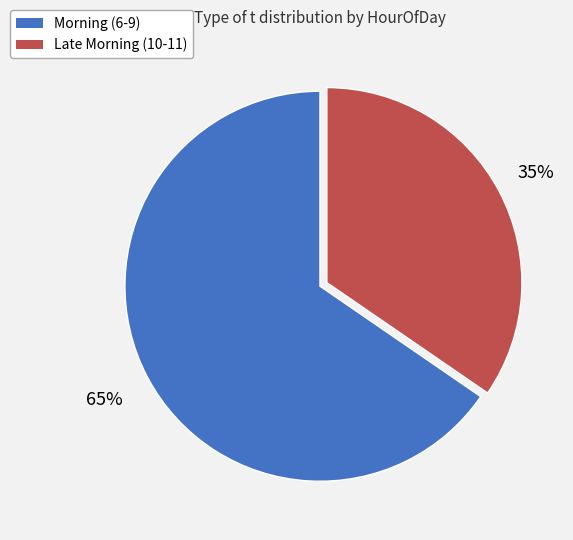

To the nearest percent, what is the average slice percentage?

50%